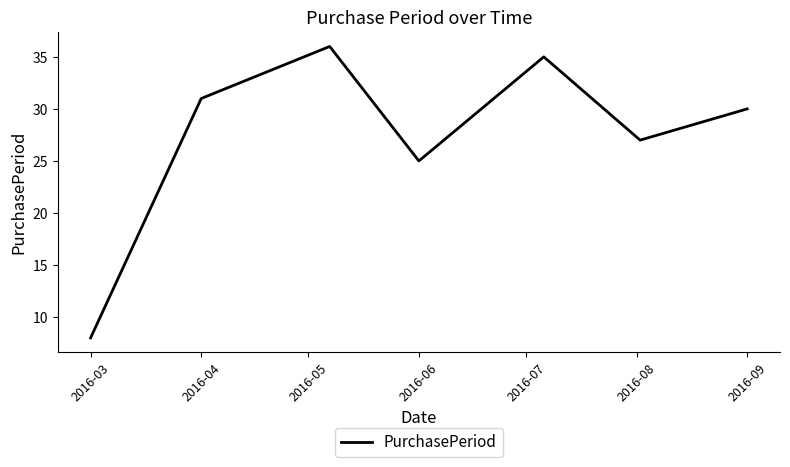

Reading left to right, what are all the values shown in this chart?

8	31	36	25	35	27	30